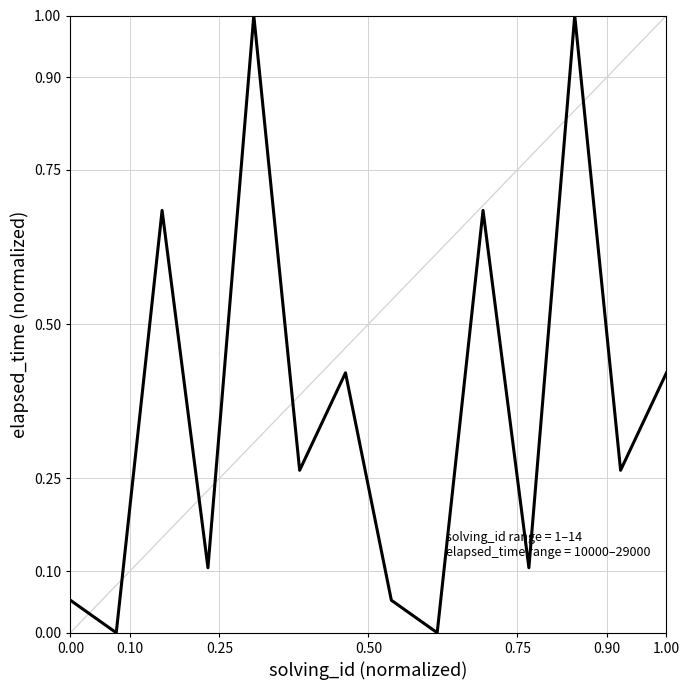

What is the maximum value shown in the chart?

1.0